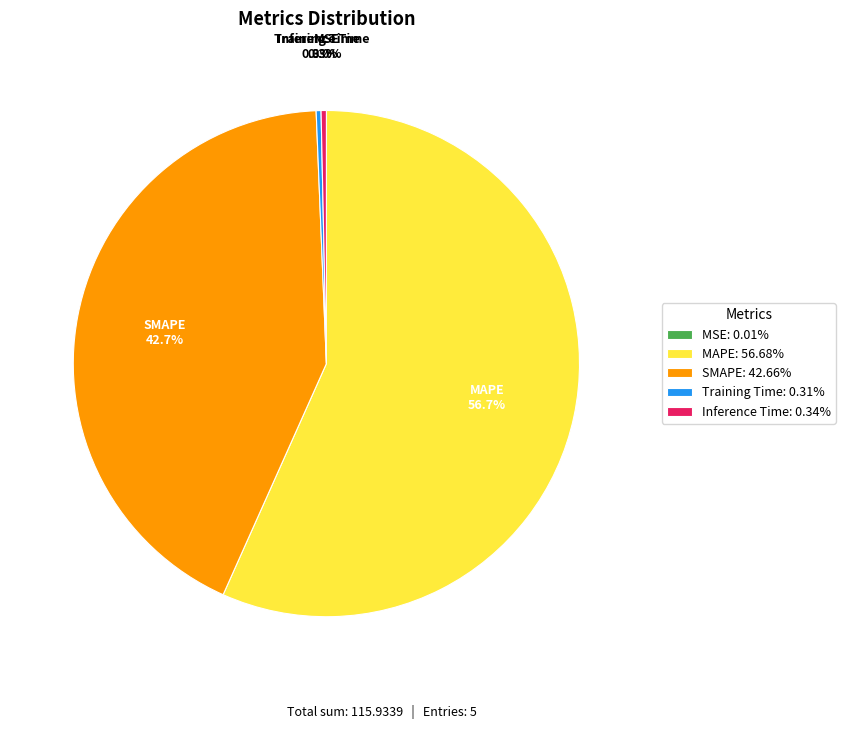

Is there any slice that represents more than half of the pie?

Yes